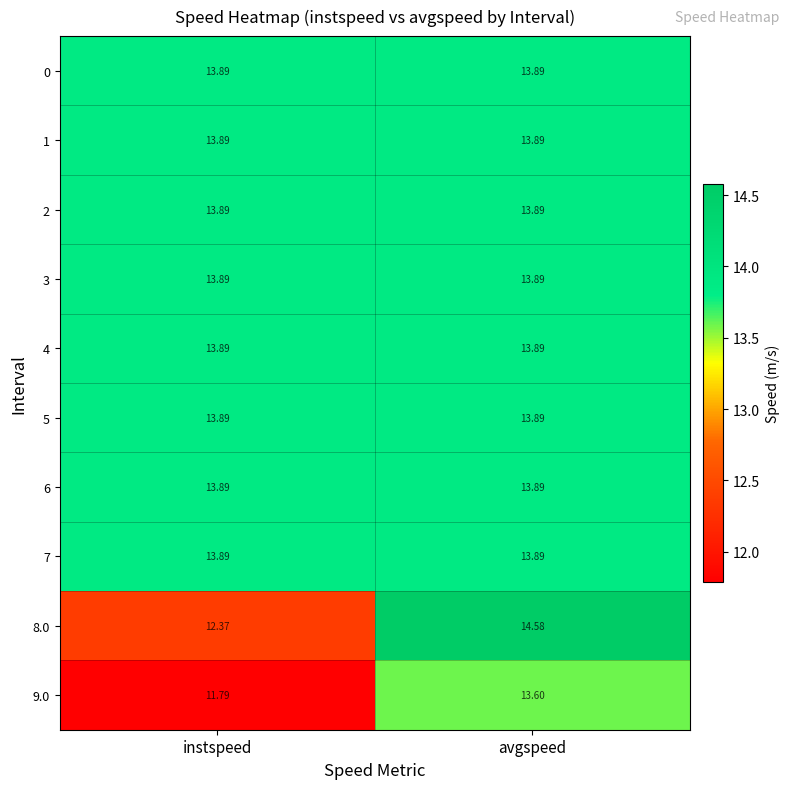

Rank the categories by 9.0 value from lowest to highest.

instspeed, avgspeed